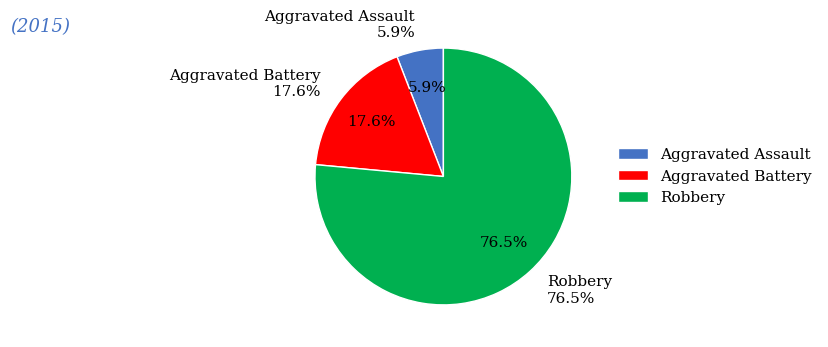

Which slice is the smallest?

Aggravated Assault